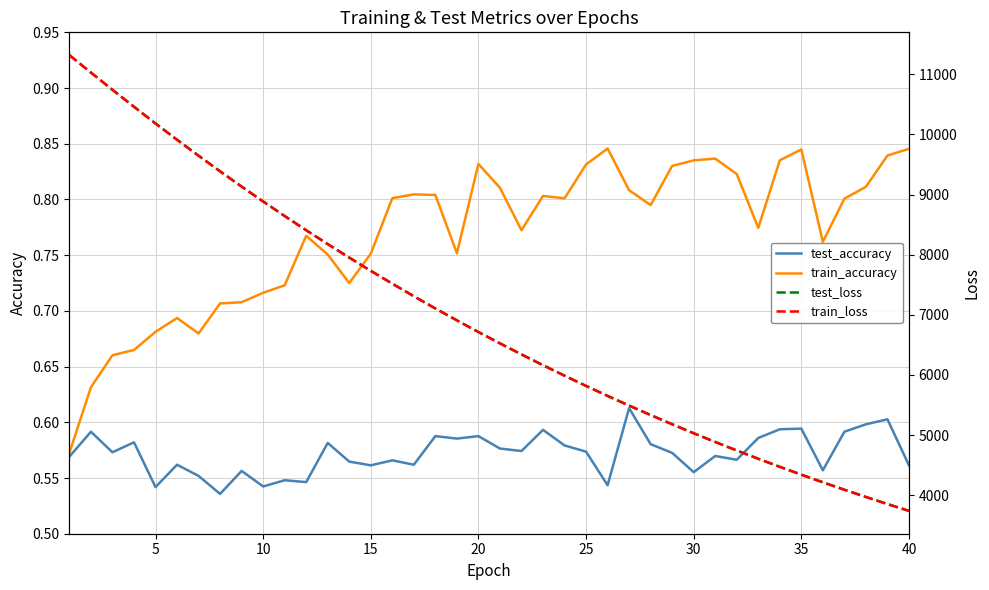

What is the difference between the maximum and second lowest values in the train_loss series?

7466.3